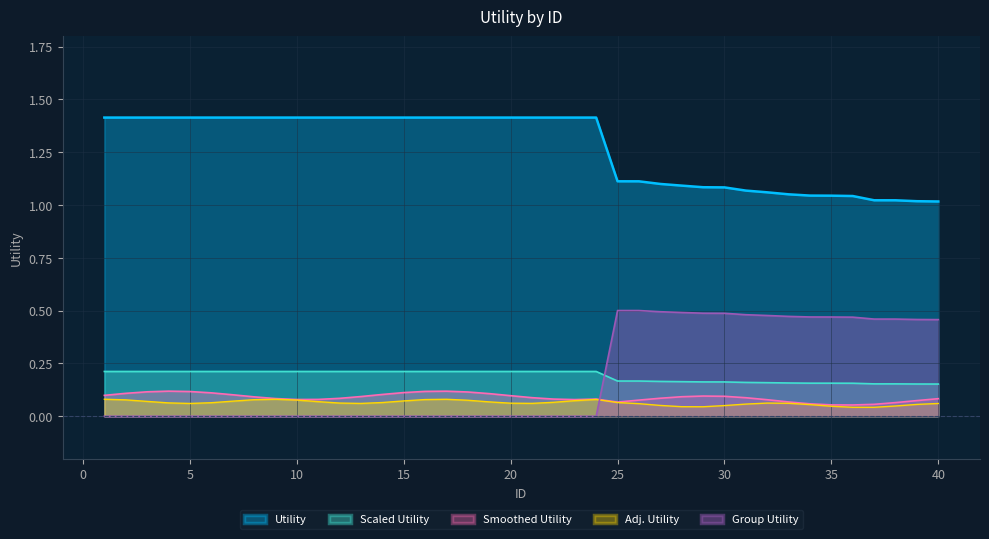

The value at 2 is 2.4. True or false?

False